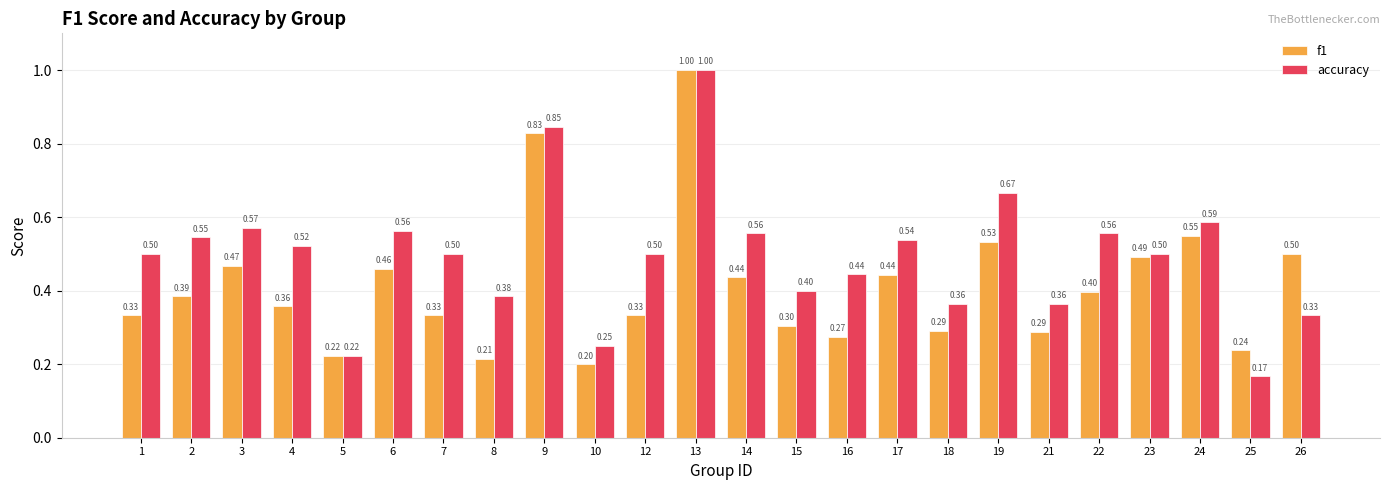

At how many categories does at least one series exceed 0?

24